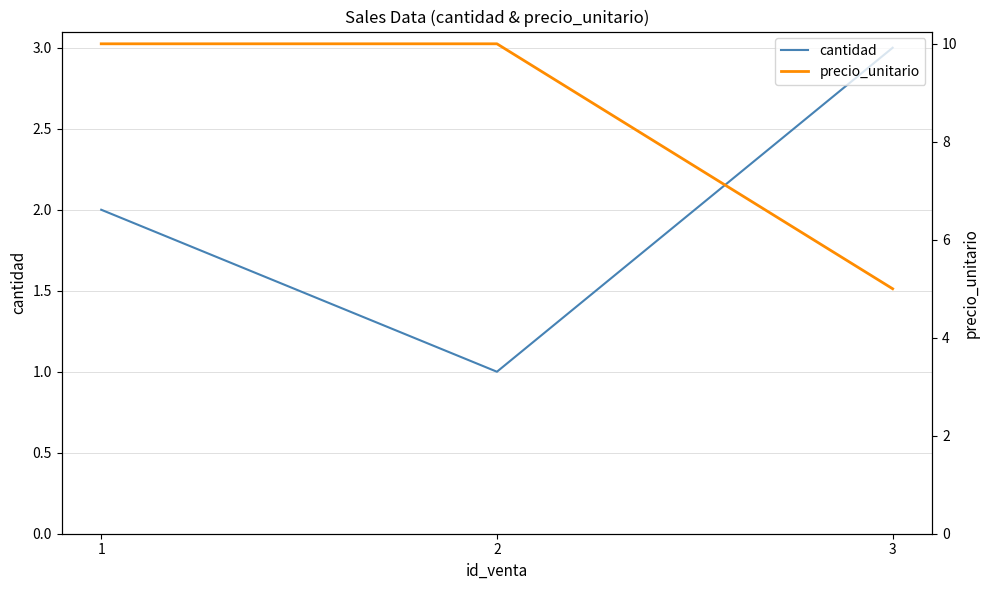

The value of cantidad at 1 is 2. True or false?

True